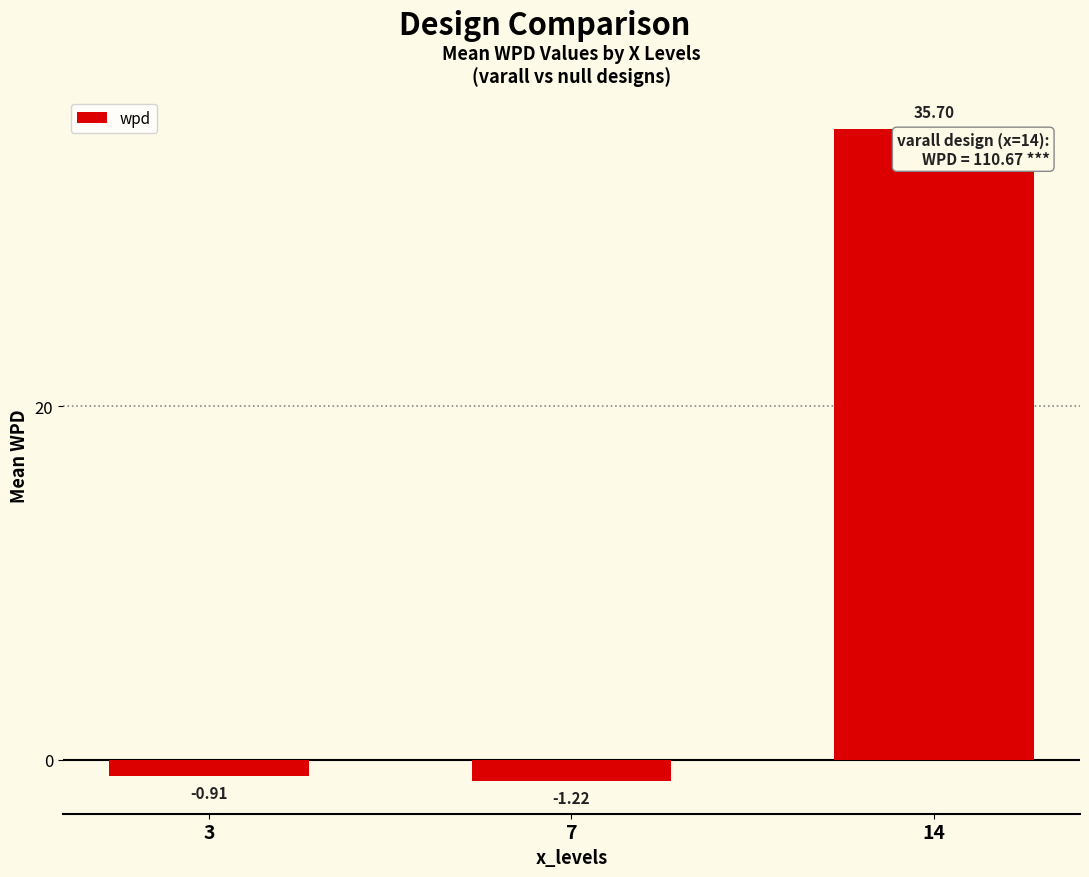

How many values exceed 0?

1